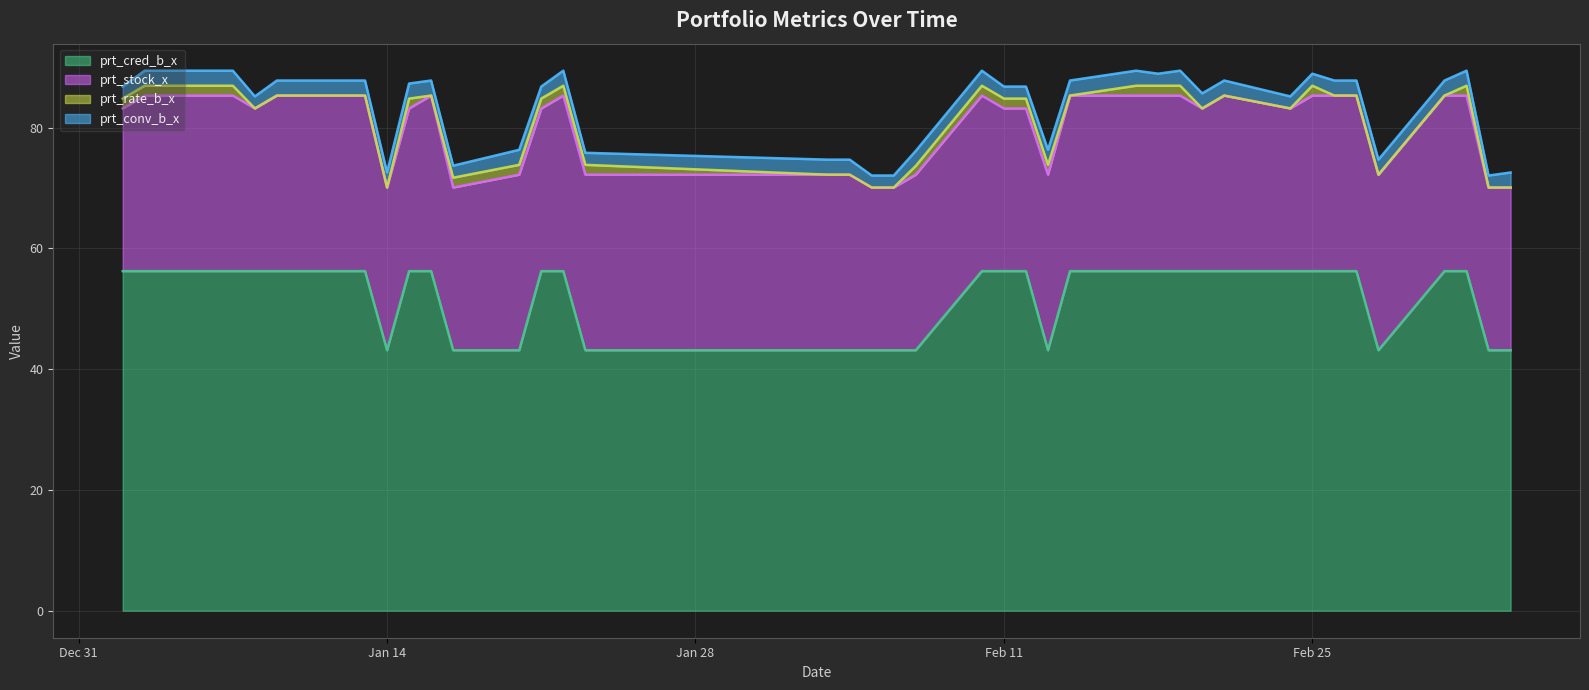

Where is prt_conv_b_x nearest to the value 2?

2020-01-02